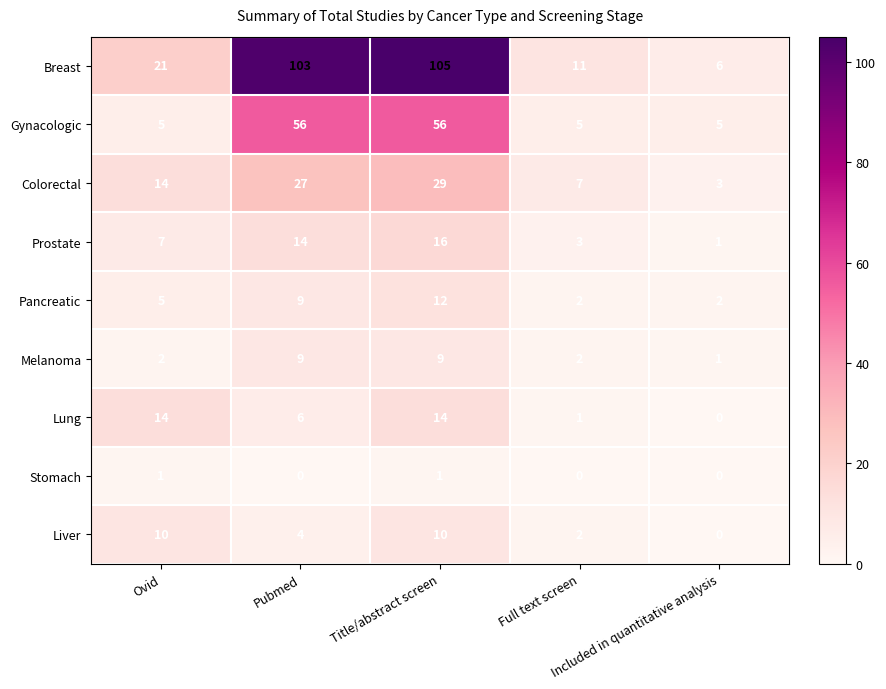

Which series has the largest range (max minus min)?

Breast